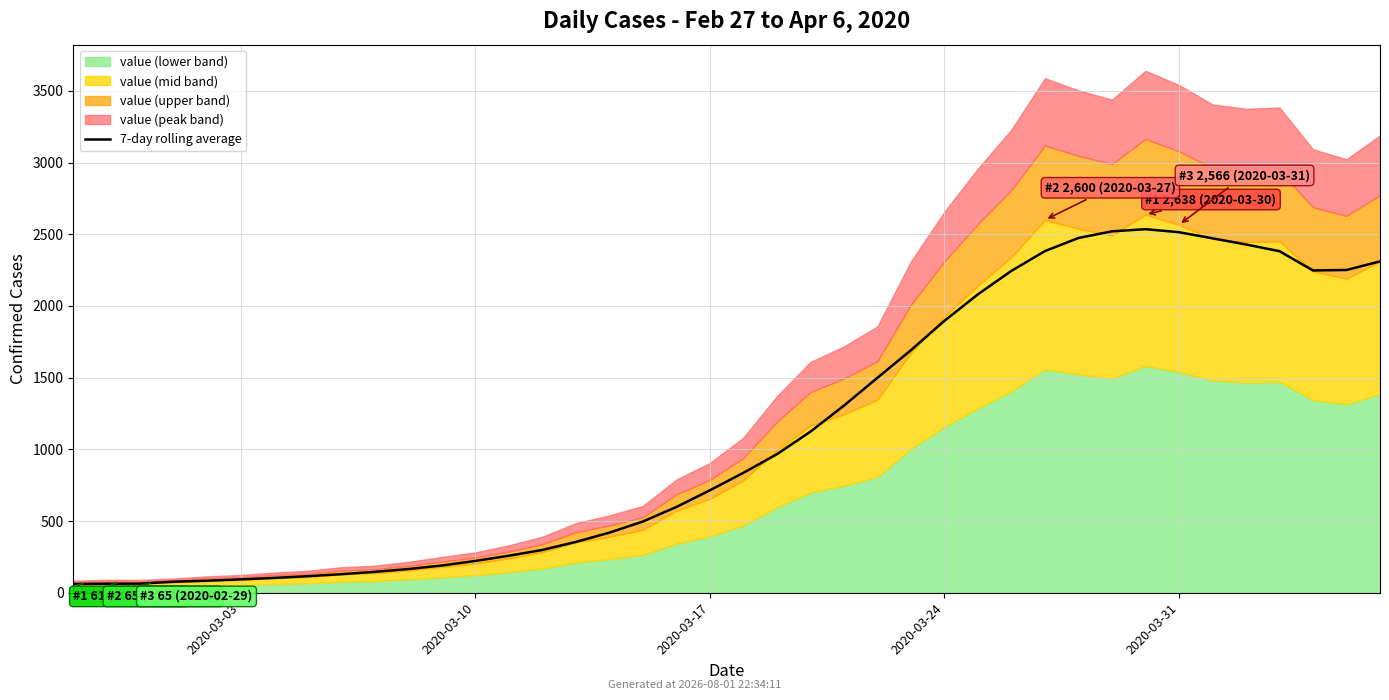

How many values are below 836?

20